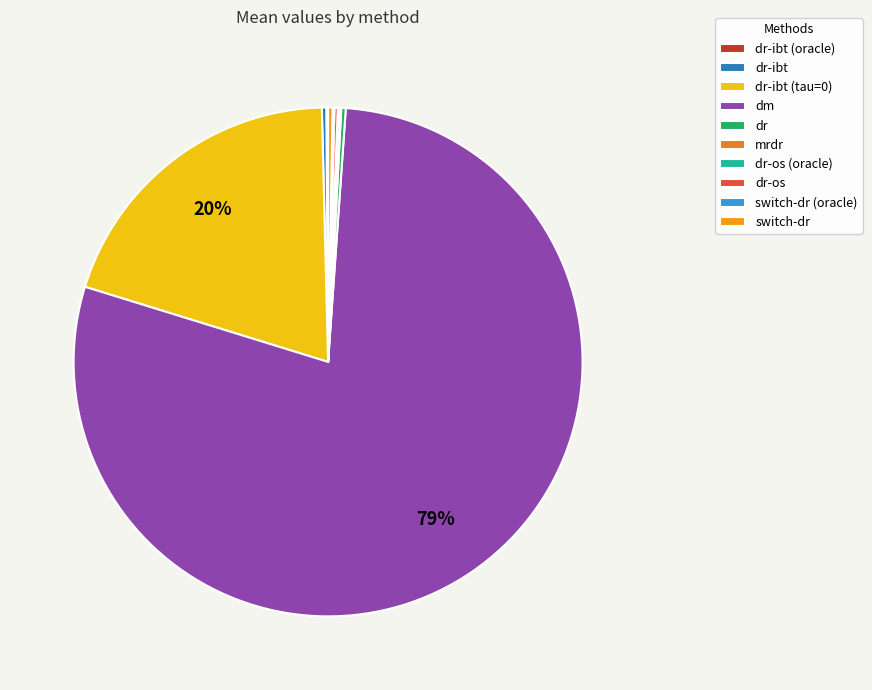

Count the number of slices in the pie.

10